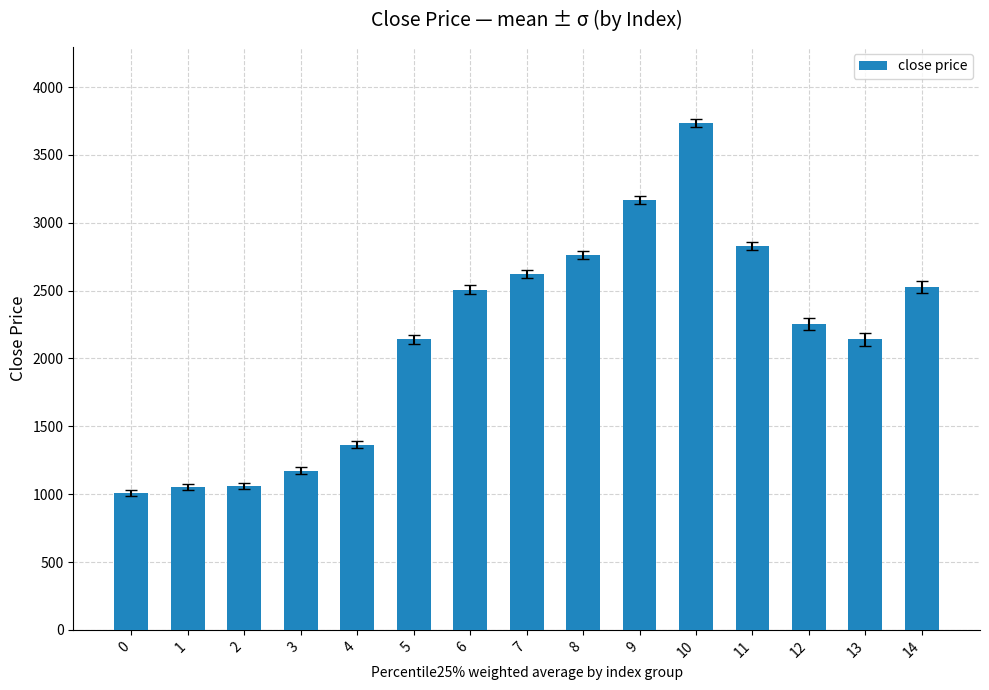

How many bars are there in total?

15